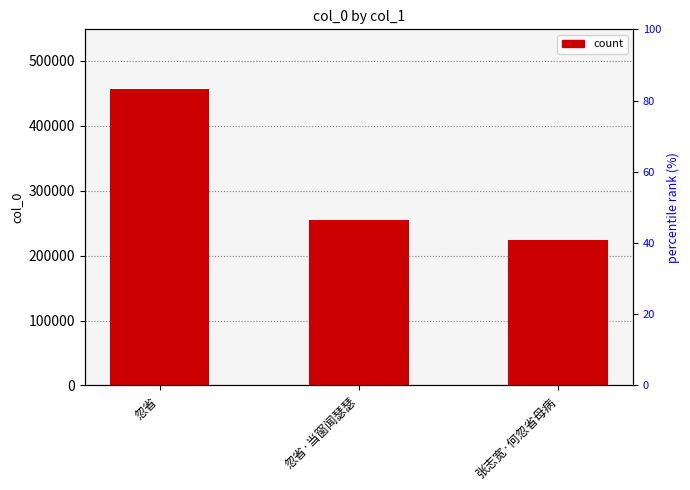

What is the difference between the maximum and minimum values?

233589